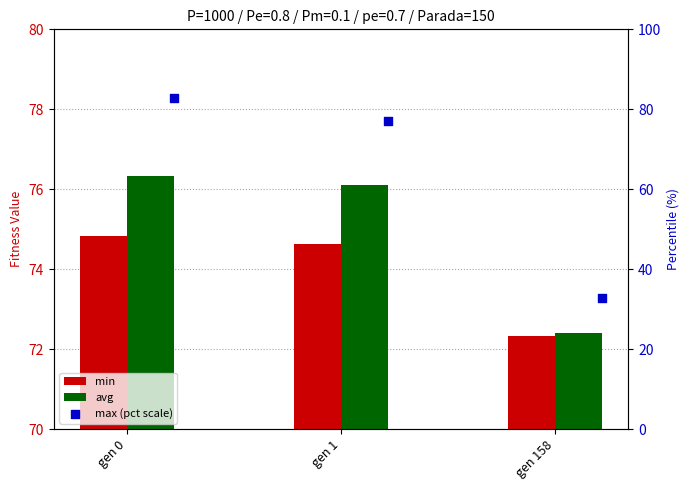

Which series has the widest spread of Y values?

max (pct scale)